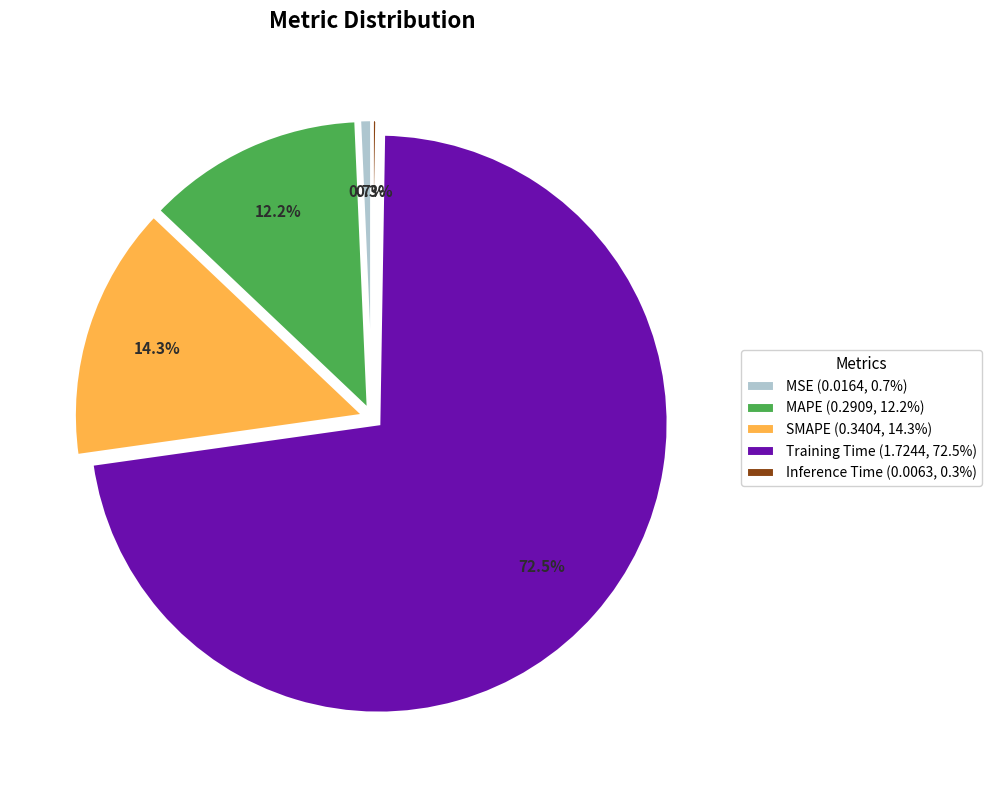

Does MAPE account for over 50% of the chart?

No